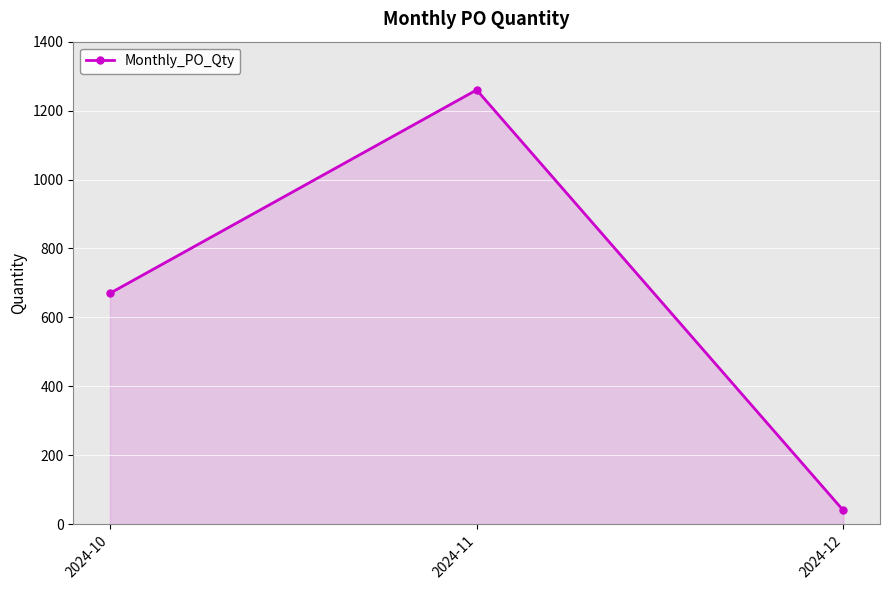

What is the greatest value displayed?

1260